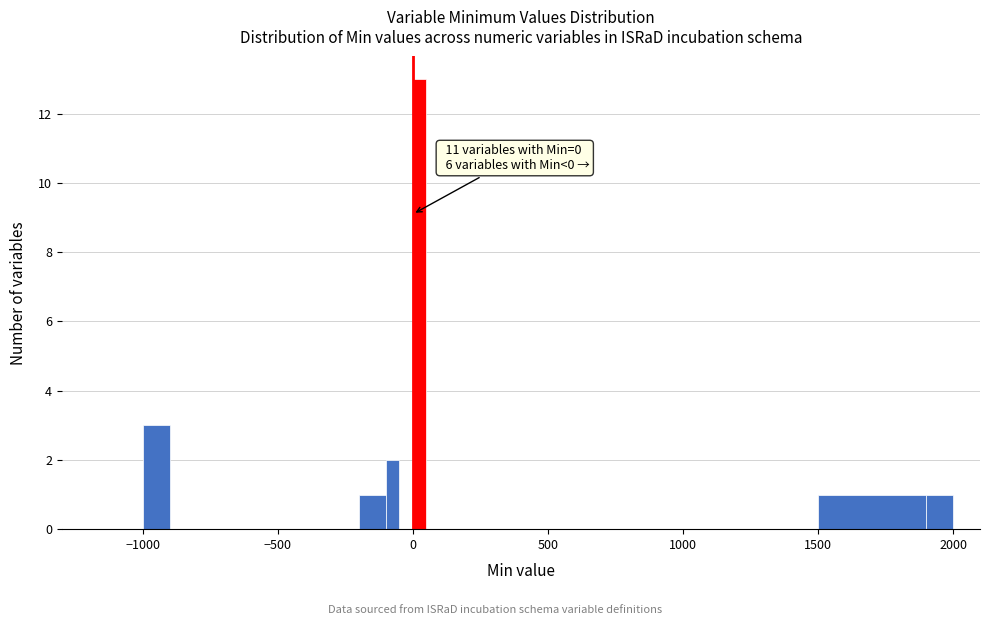

Around what value on the x-axis is the tallest bar? Give the approximate position of its centre, as read against the axis.

50